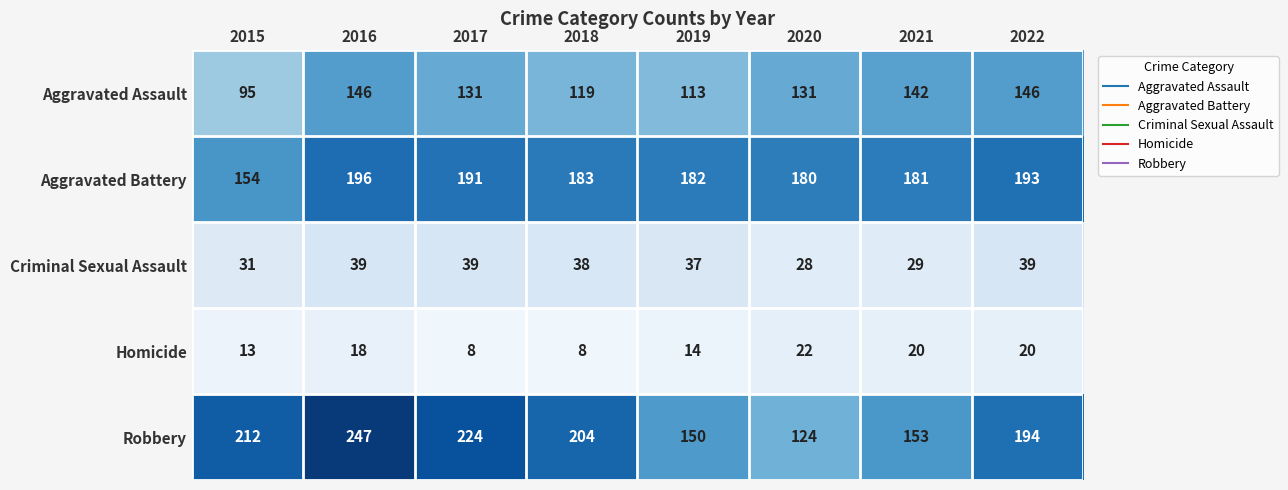

True or false: Homicide has a value of 18 at 2016.

True